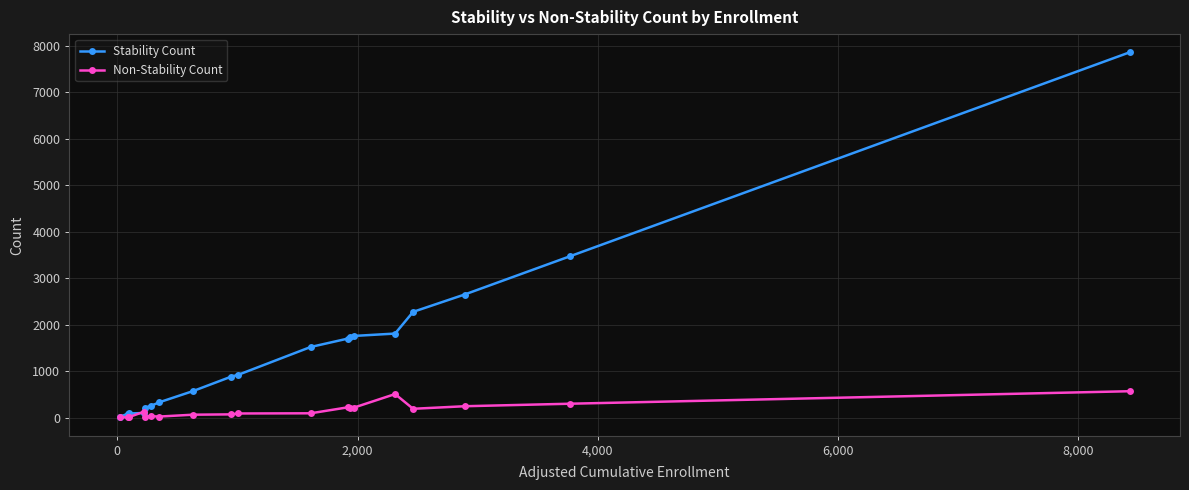

How many lines are shown in the chart?

2